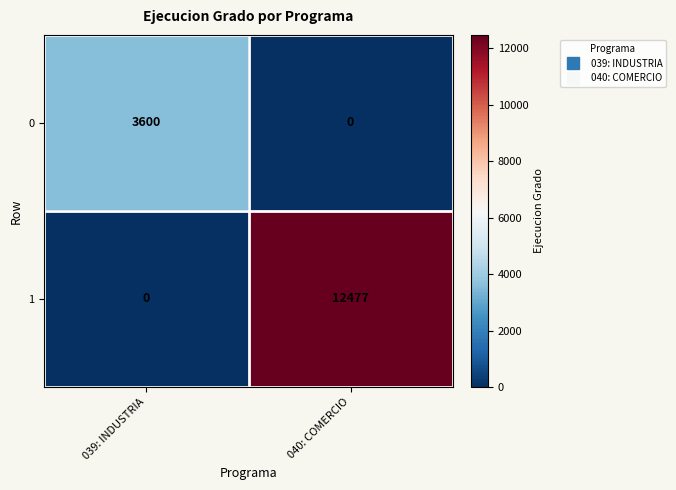

What is the spread (max minus min) of values at 040: COMERCIO?

12477